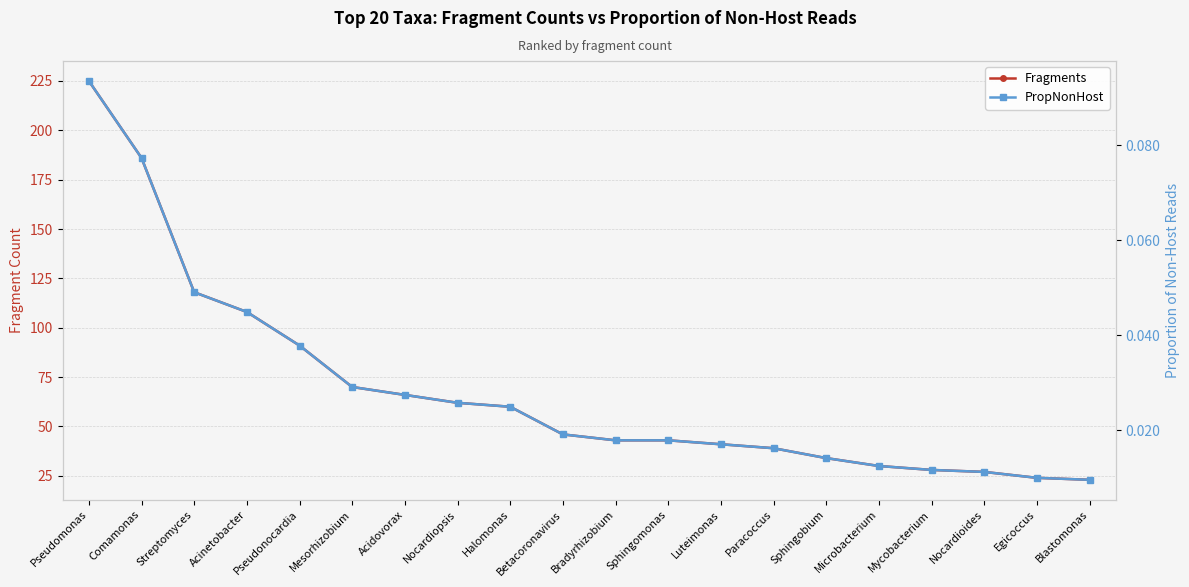

Rank the categories by PropNonHost value from highest to lowest.

Pseudomonas, Comamonas, Streptomyces, Acinetobacter, Pseudonocardia, Mesorhizobium, Acidovorax, Nocardiopsis, Halomonas, Betacoronavirus, Bradyrhizobium, Sphingomonas, Luteimonas, Paracoccus, Sphingobium, Microbacterium, Mycobacterium, Nocardioides, Egicoccus, Blastomonas